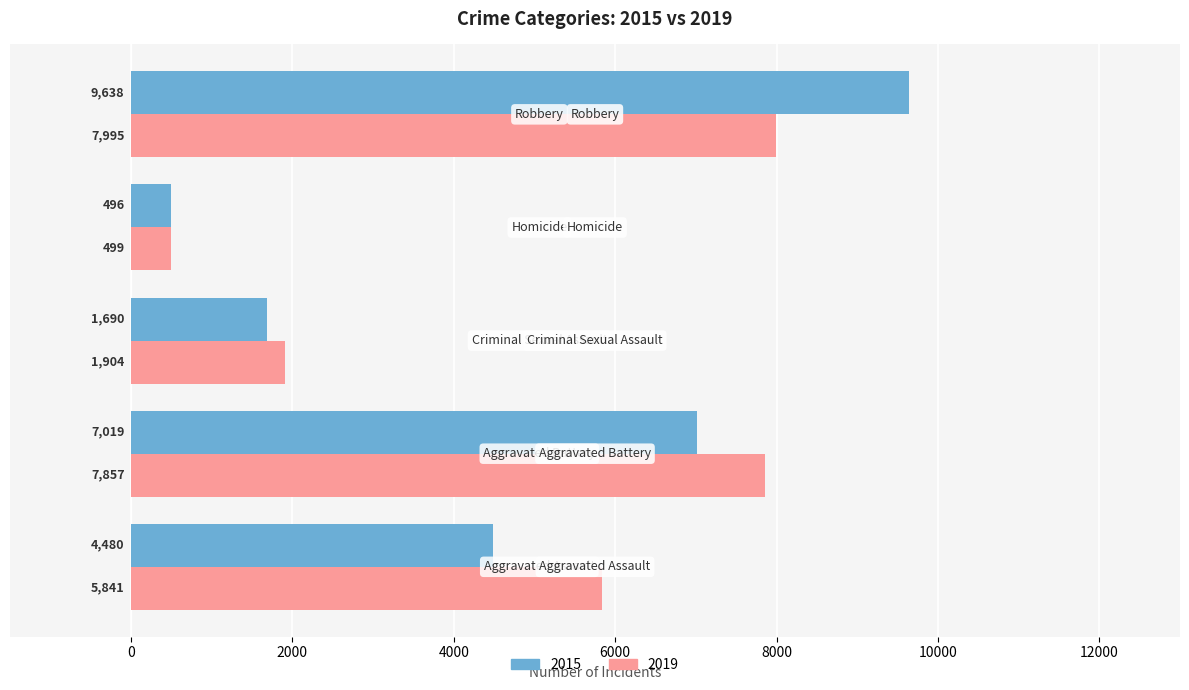

What is the difference between the maximum and minimum values in the 2019 series?

7496